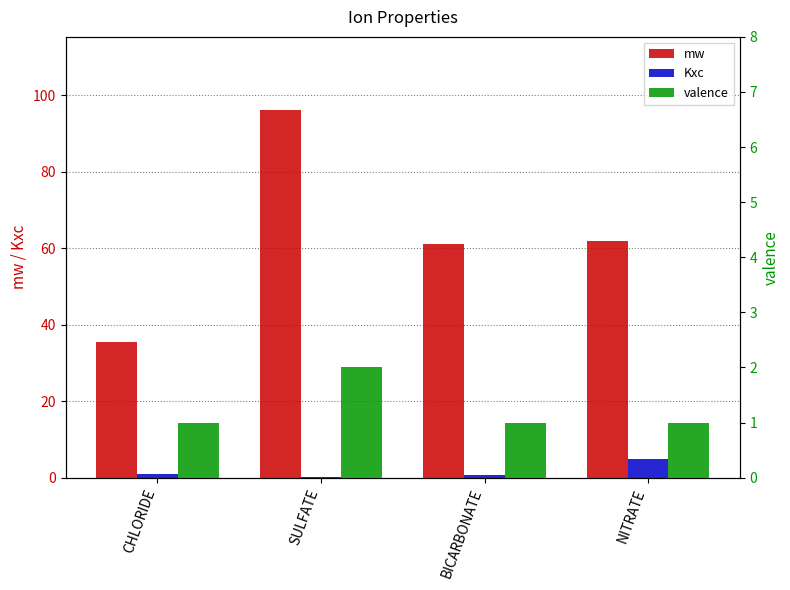

What is the difference between the mw values at NITRATE and BICARBONATE?

1.0